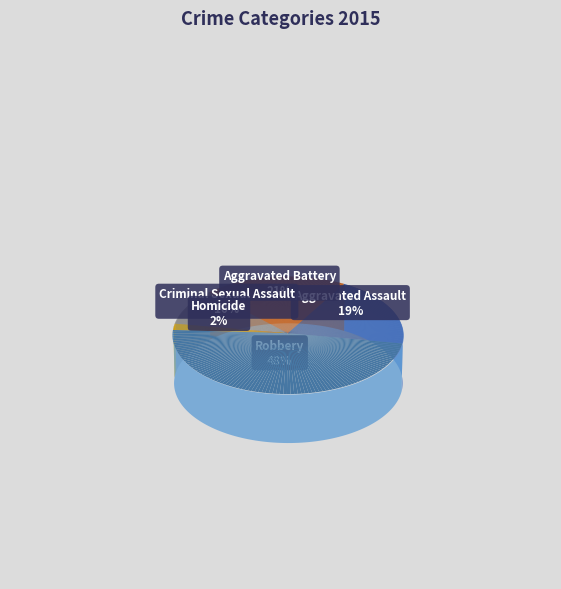

How many slices are in this pie chart?

5